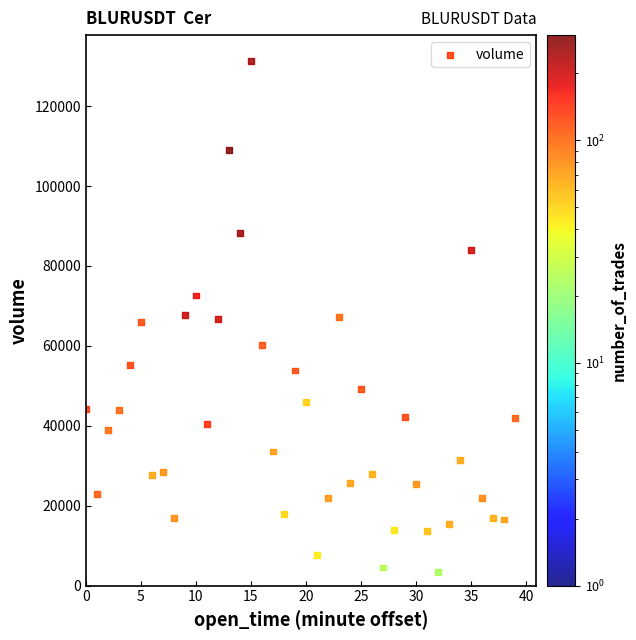

What is the range of Y values (max minus min)?

127894